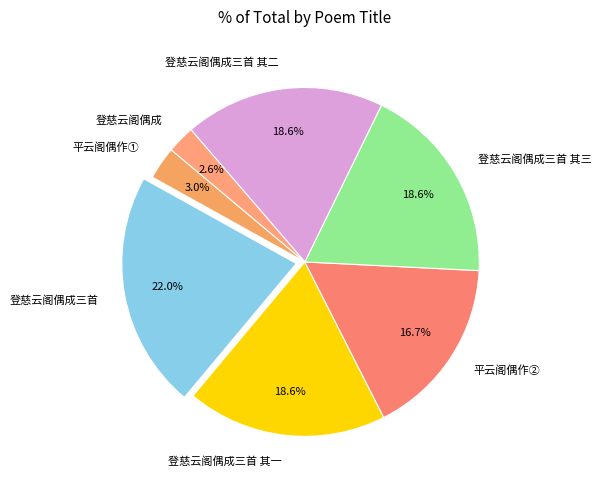

Which slice is the largest?

登慈云阁偶成三首